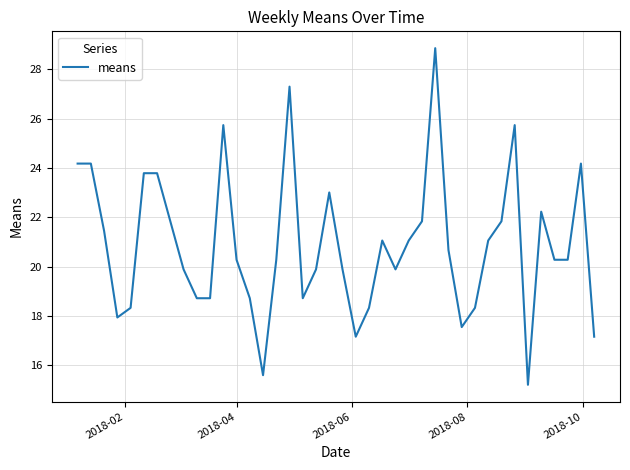

What is the smallest value displayed?

15.2